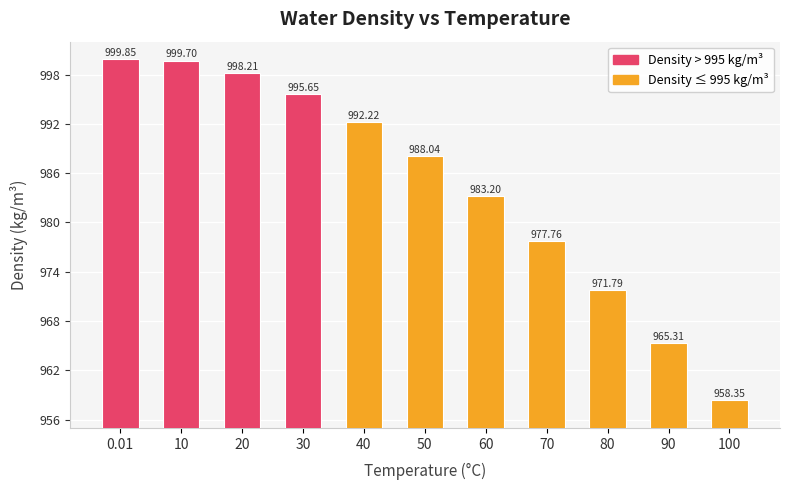

What is the sum of the values at 10 and 50?

1987.7